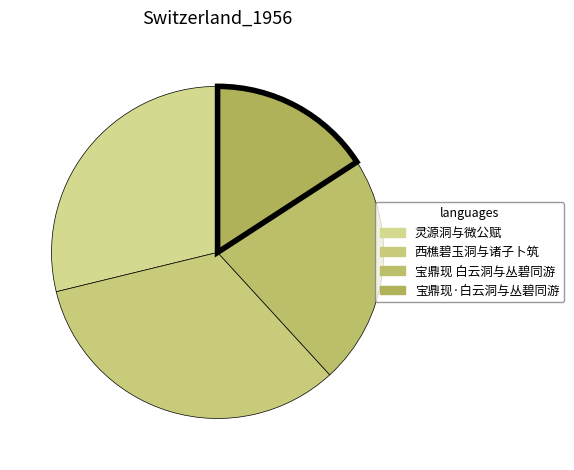

How many slices are in this pie chart?

4